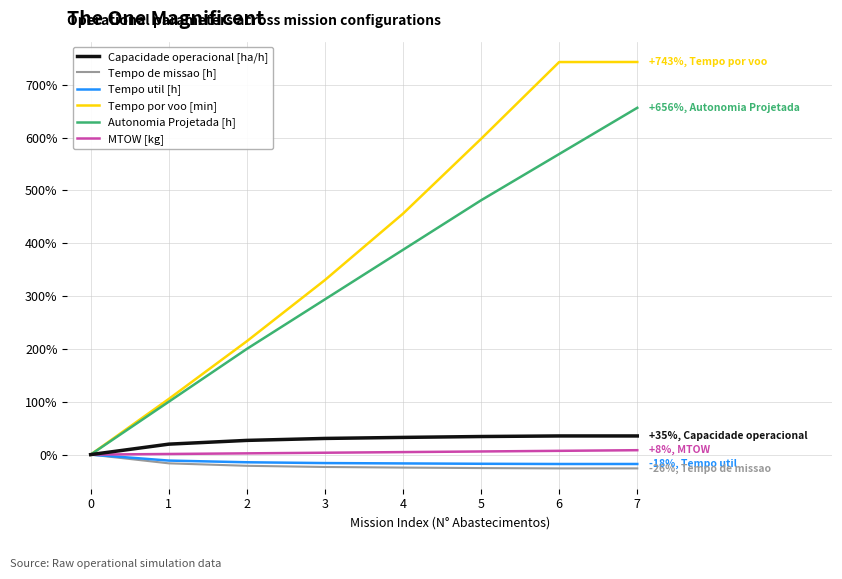

What is the minimum value shown in the chart?

-26.1